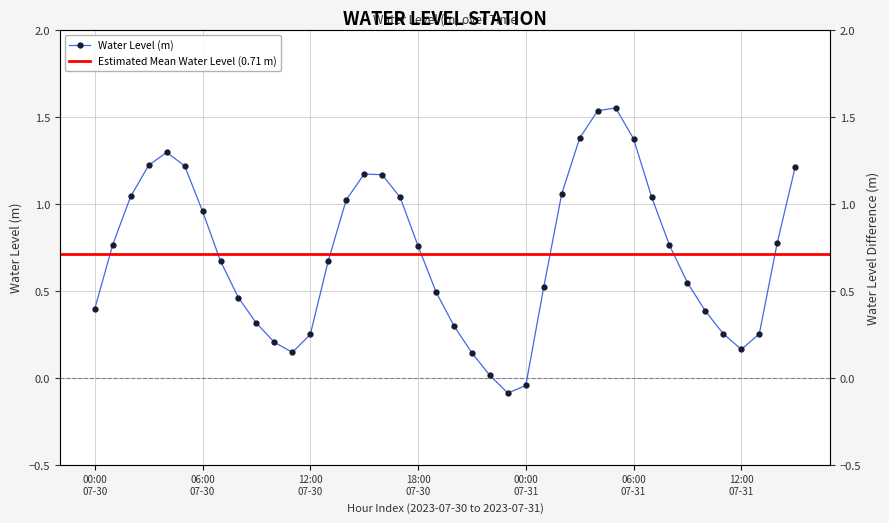

What is the value of the 10th point from the left?

0.3